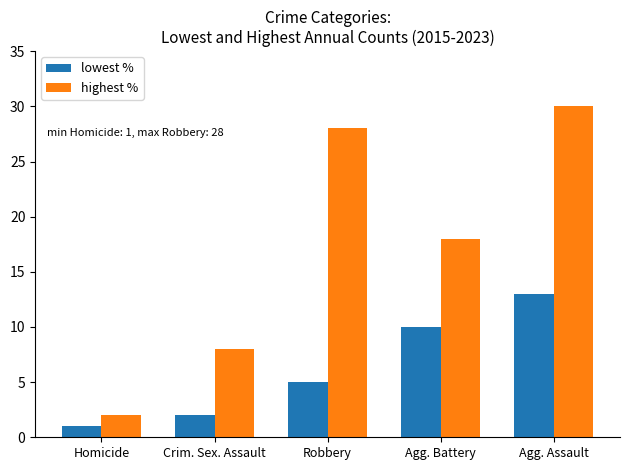

The value of highest % at Crim. Sex. Assault is 8. True or false?

True